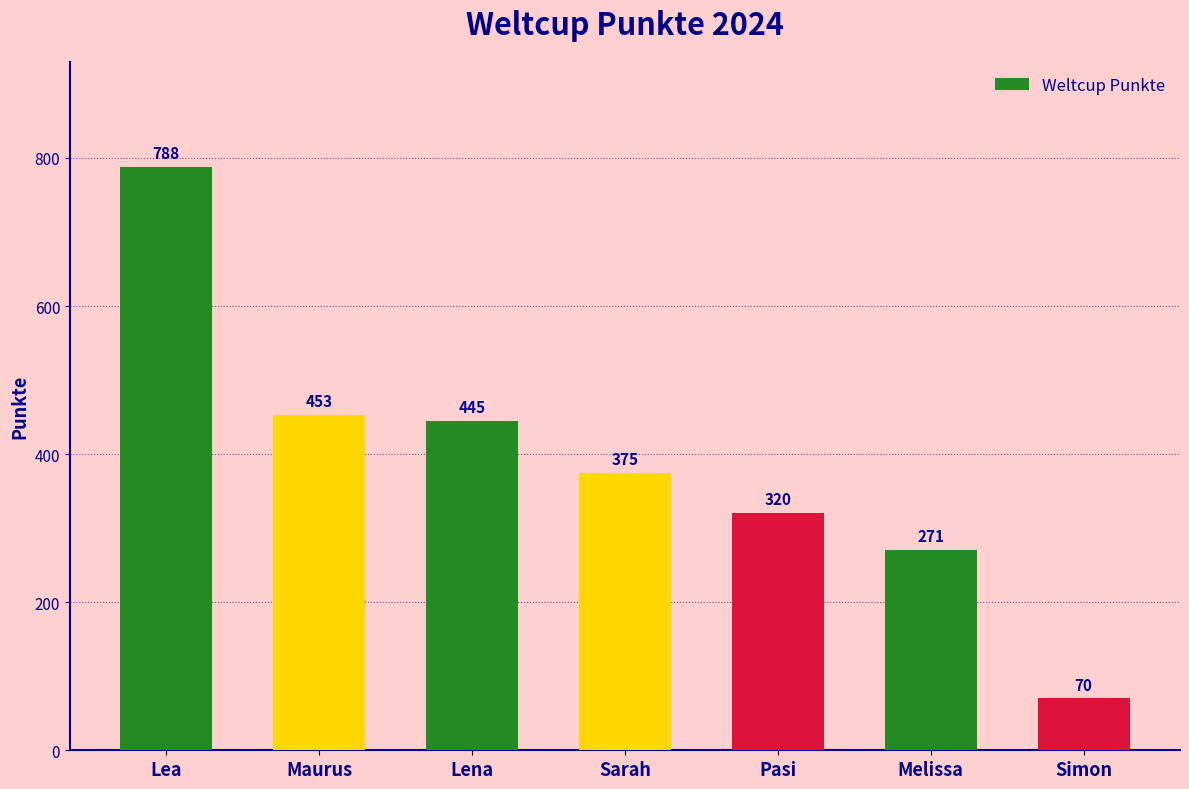

What is the sum of all values?

2722